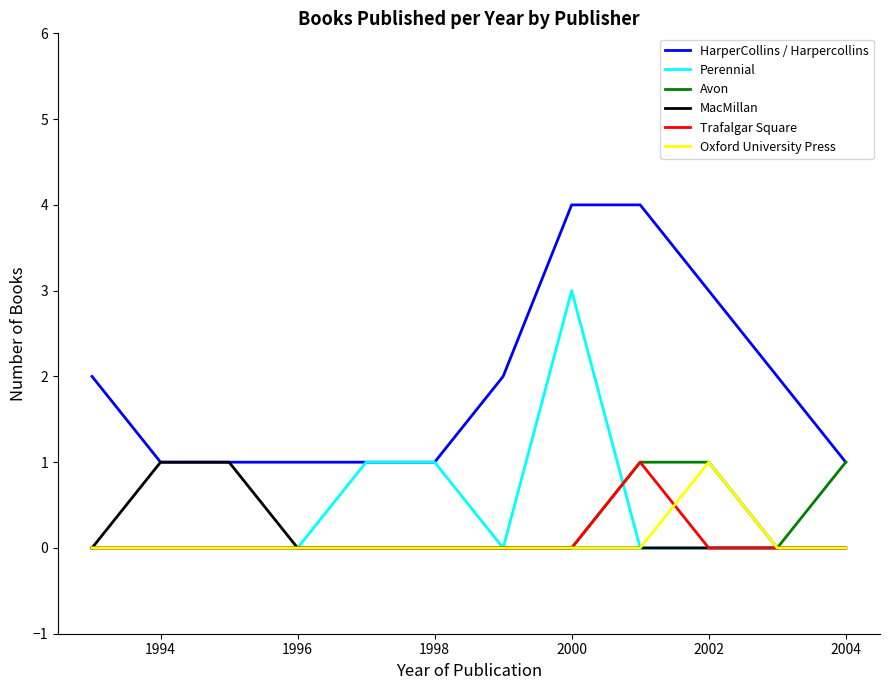

True or false: HarperCollins / Harpercollins and Oxford University Press cross at least once.

False